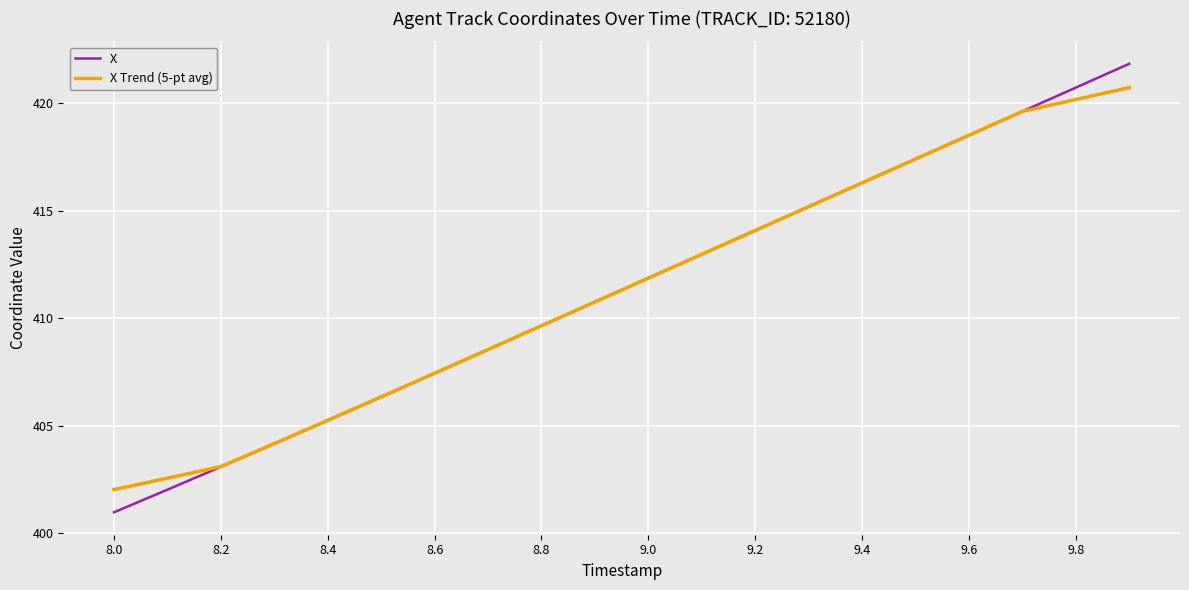

Rank the series by their maximum value, from highest to lowest.

X, X Trend (5-pt avg)